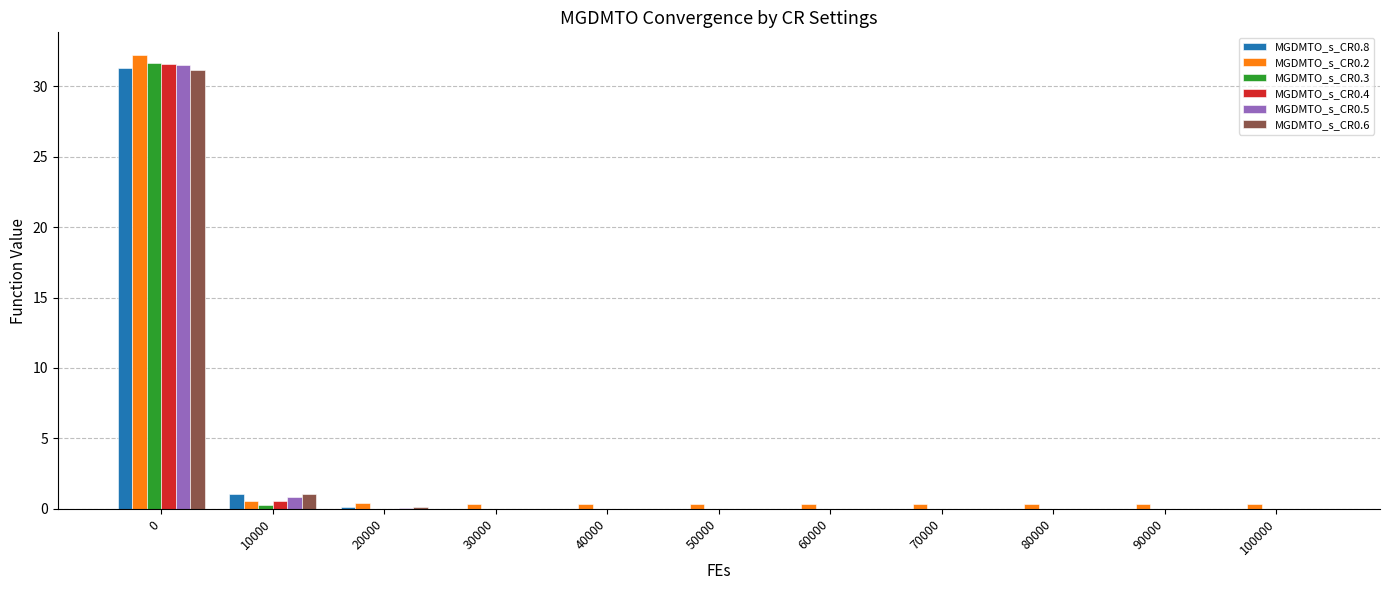

What is the approximate value of MGDMTO_s_CR0.4 at 10000?

0.6